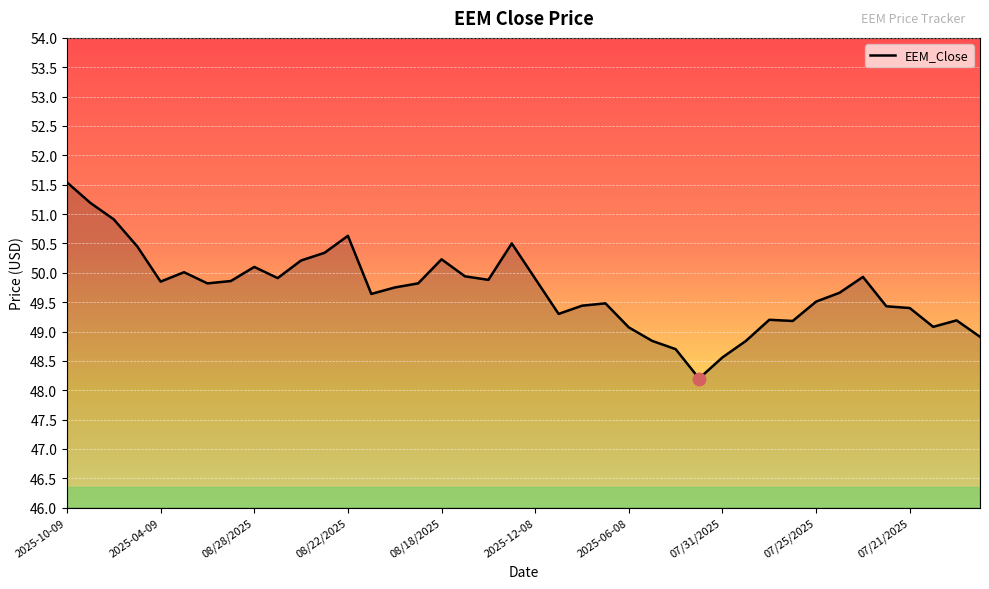

What is the maximum value shown in the chart?

51.5